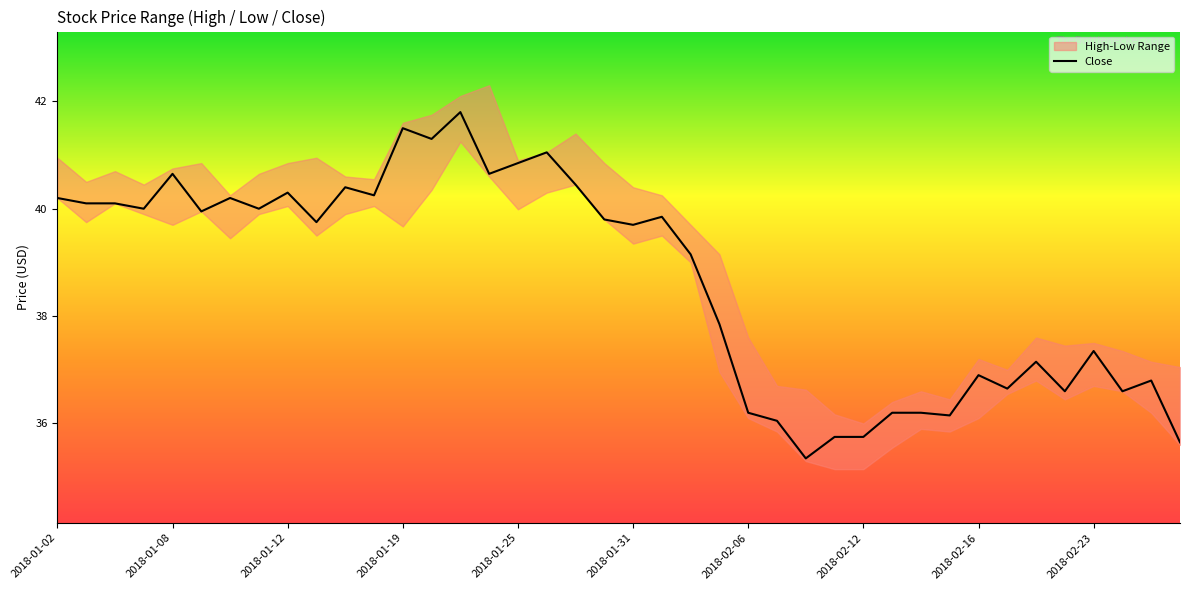

Where does the Close series first go above 39?

2018-01-02